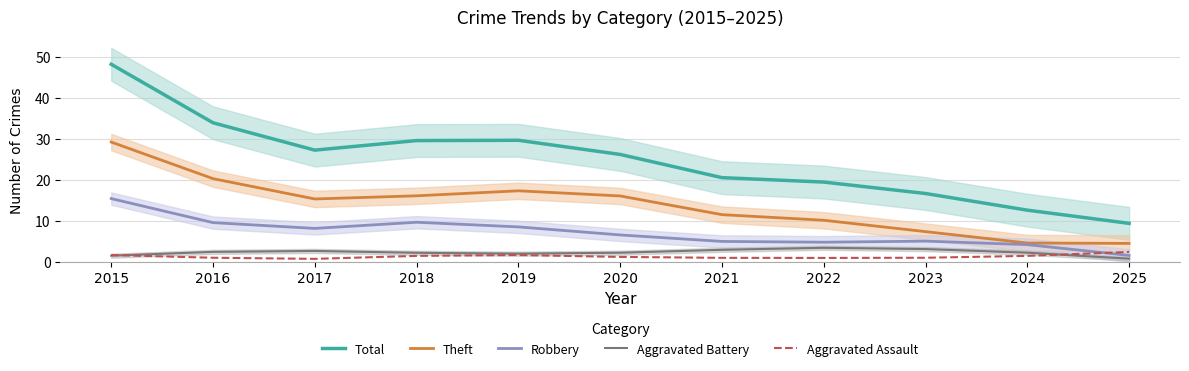

Which has a higher value, 2017 or 2024?

2017